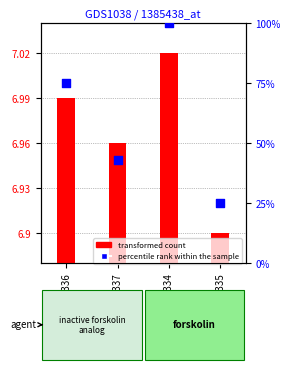

Which series has the largest total across all categories?

percentile rank within the sample